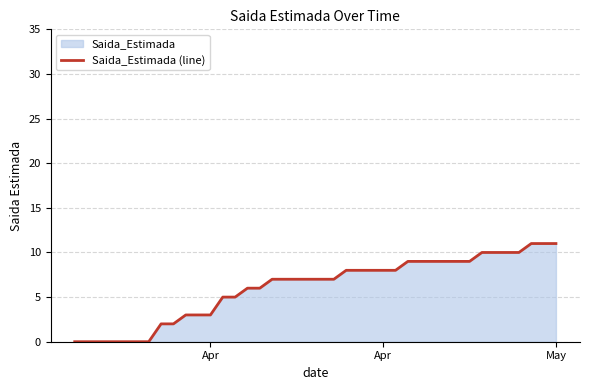

How many positive values are there?

33